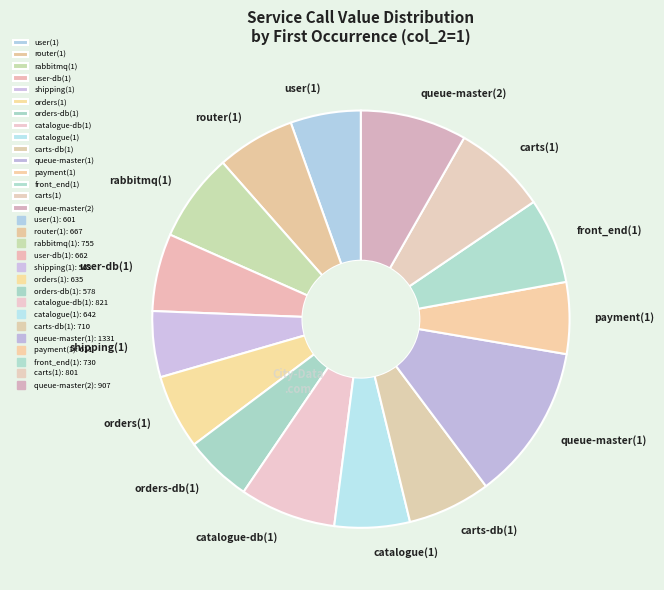

Is there any slice that represents more than half of the pie?

No